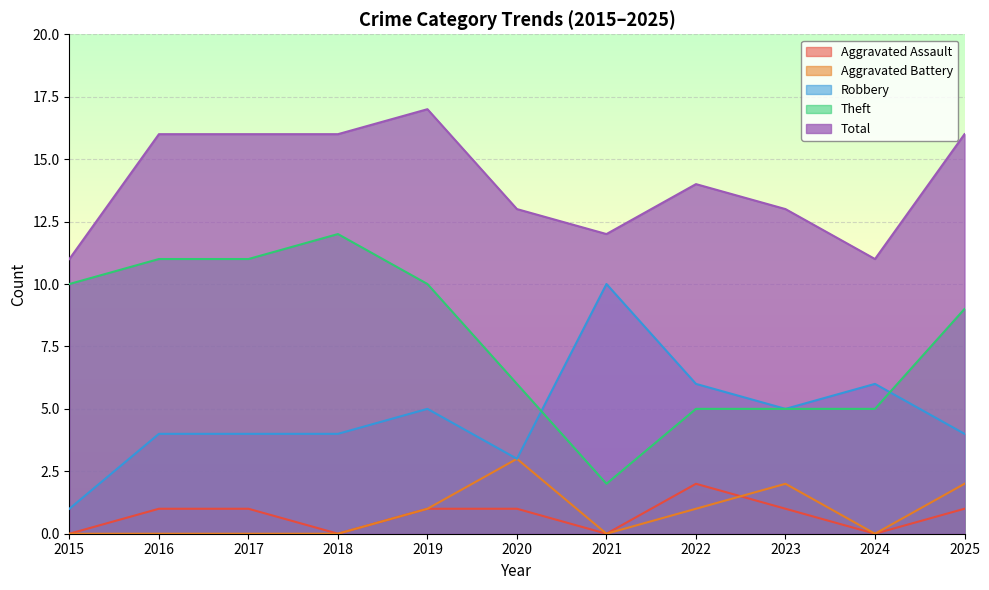

The Total series shows 7 at 2020. True or false?

False